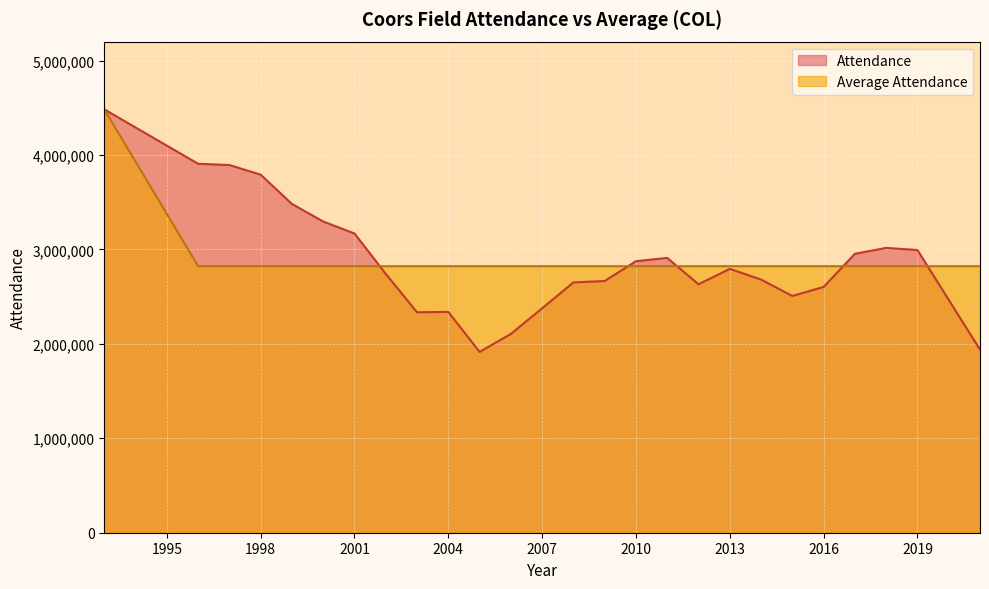

How many interior local valleys does the Attendance series have?

4